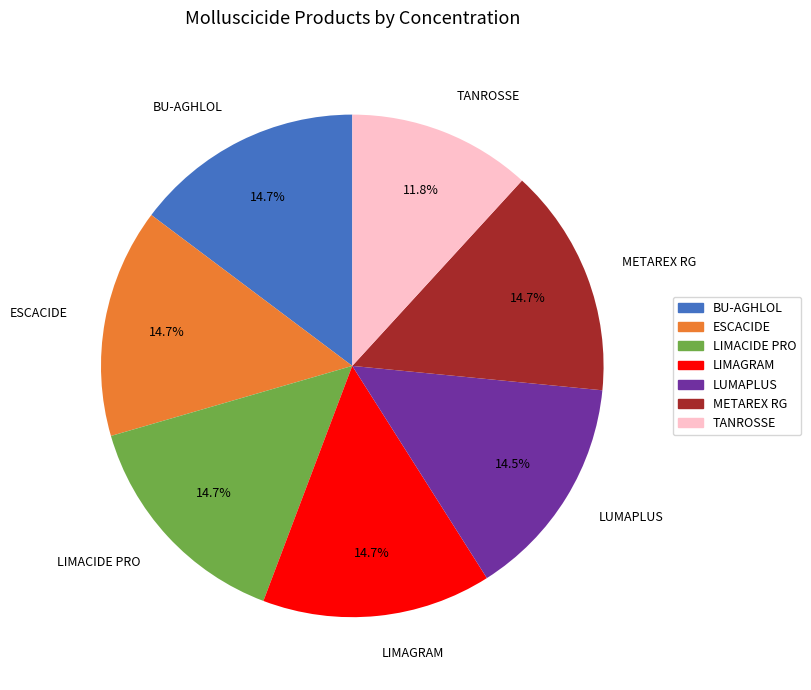

To the nearest percent, what percentage of the pie is ESCACIDE?

15%